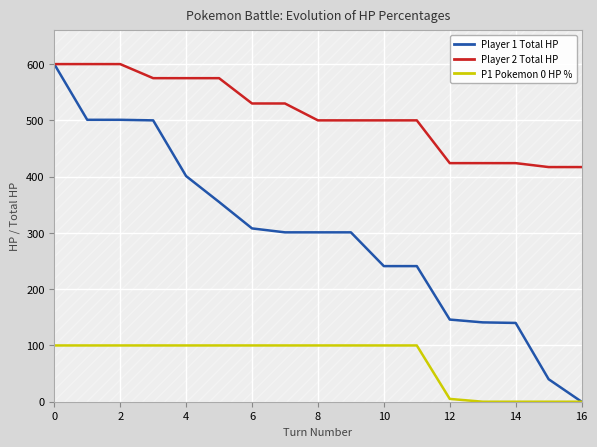

The value of Player 2 Total HP at 6 is 530. True or false?

True